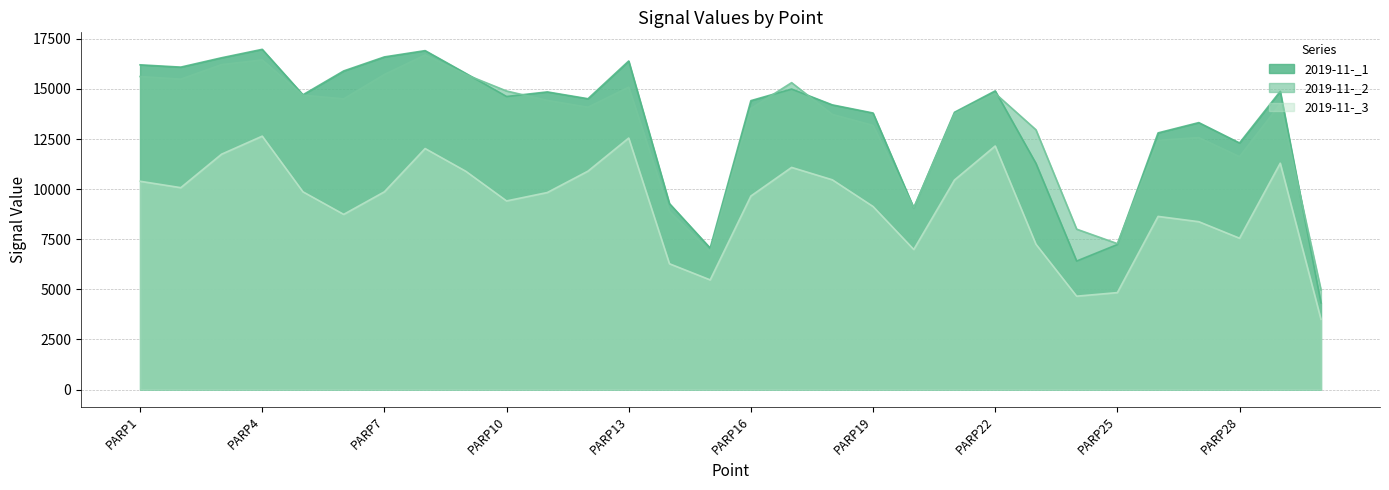

At which category does the chart reach its minimum across all series?

PARP30